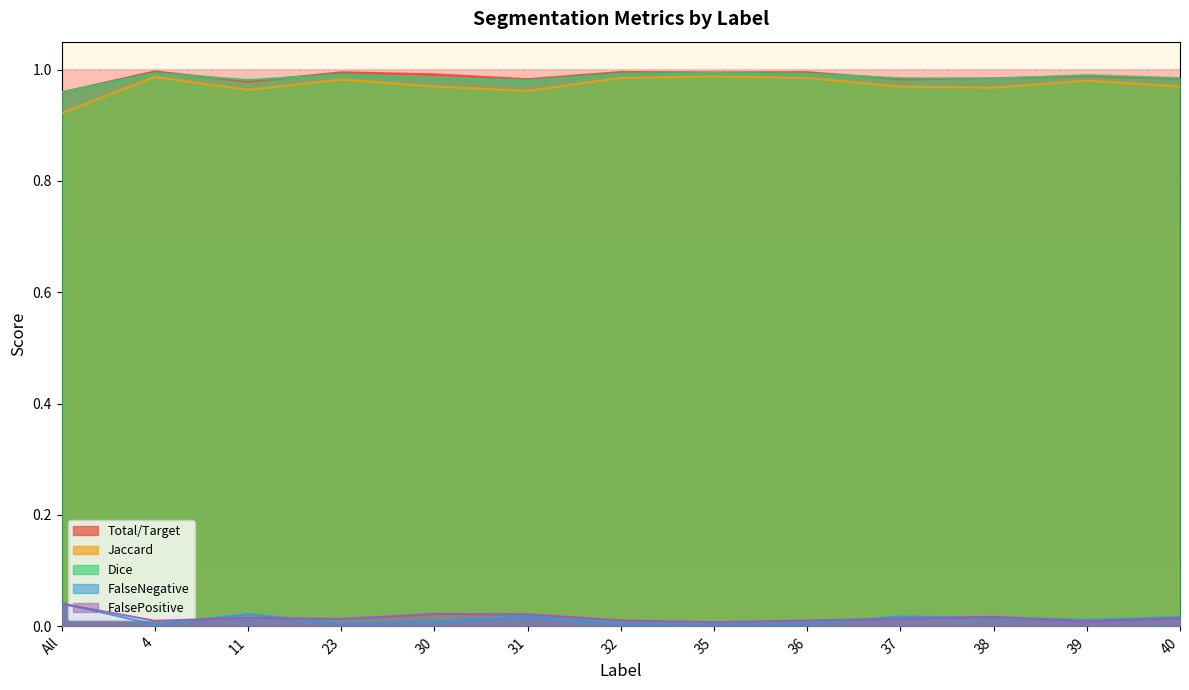

What is the sum of all Total/Target values?

0.2